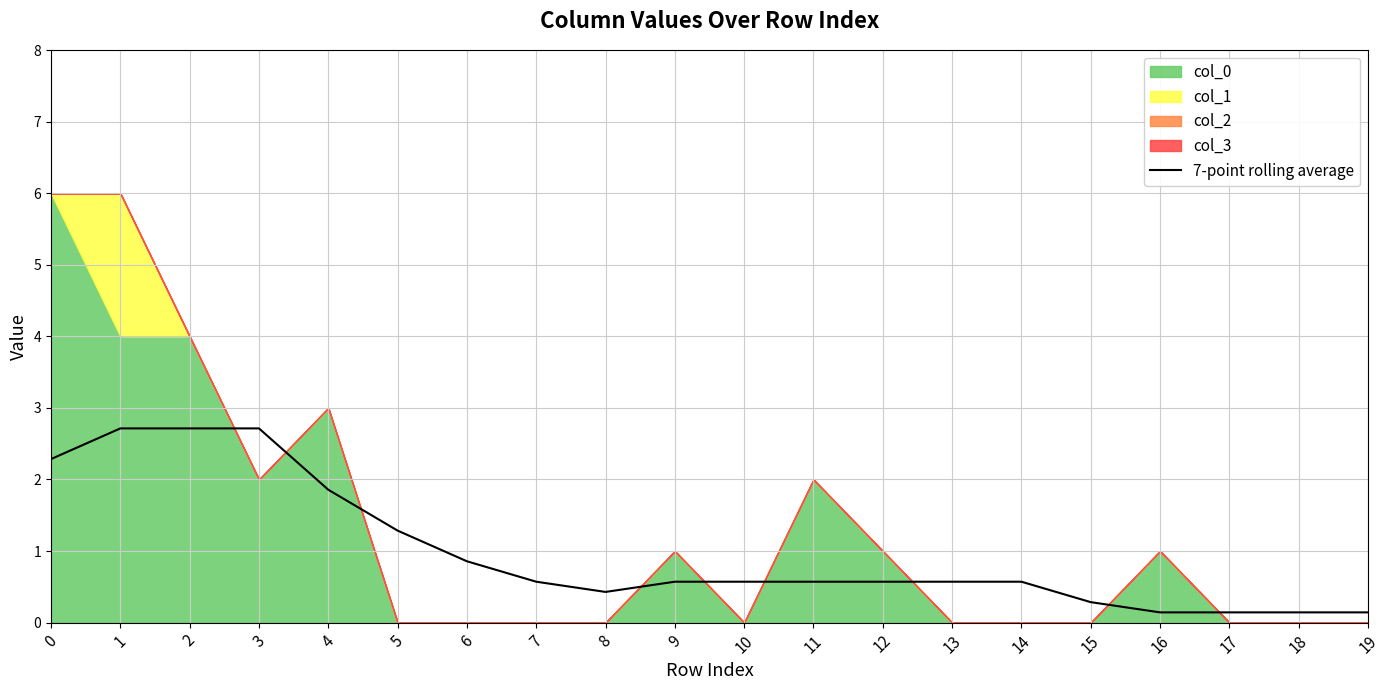

What is the change in value from 5 to 14?

-0.7